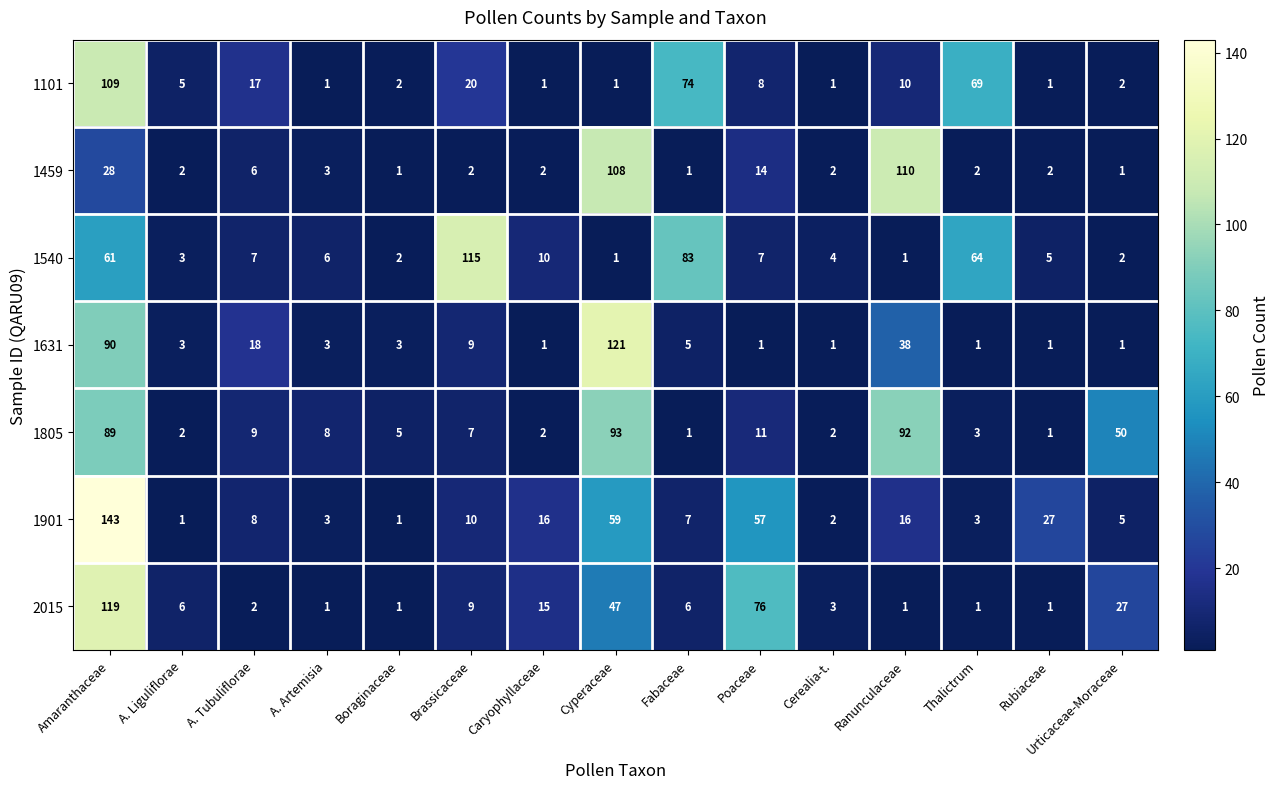

Is it true that 1540 equals 100 at Thalictrum?

False